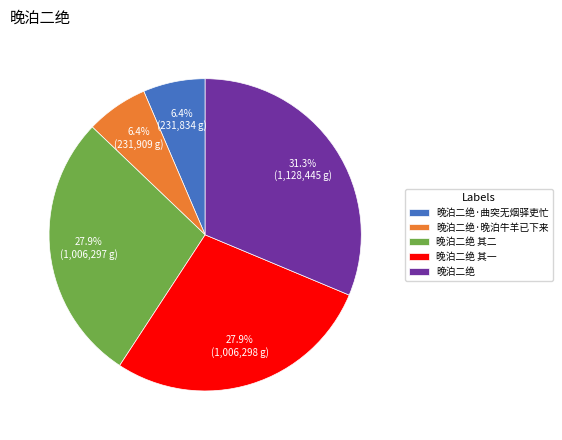

To the nearest percent, what is the average slice percentage?

20%